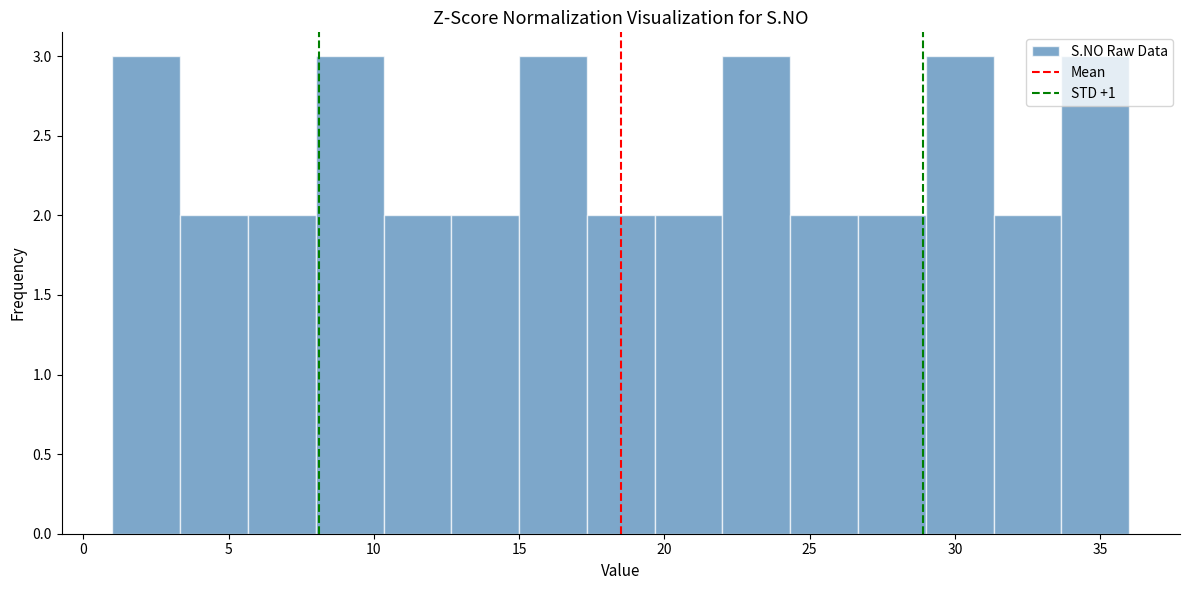

Reading left to right, transcribe this chart: for each bar, give the range it covers on the x-axis and its height. Neither the bar edges nor the heights are printed on the chart, so give them approximately, as read against the axes.

1.0 to 3.5: 3
3.5 to 5.5: 2
5.5 to 8.0: 2
8.0 to 10.5: 3
10.5 to 12.5: 2
12.5 to 15.0: 2
15.0 to 17.5: 3
17.5 to 19.5: 2
19.5 to 22.0: 2
22.0 to 24.5: 3
24.5 to 26.5: 2
26.5 to 29.0: 2
29.0 to 31.5: 3
31.5 to 33.5: 2
33.5 to 36.0: 3